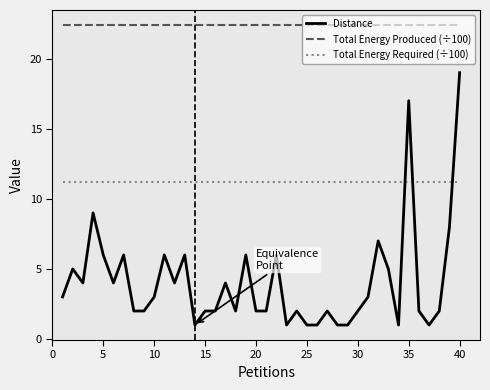

What is the sum of all Total Energy Produced (÷100) values?

896.0